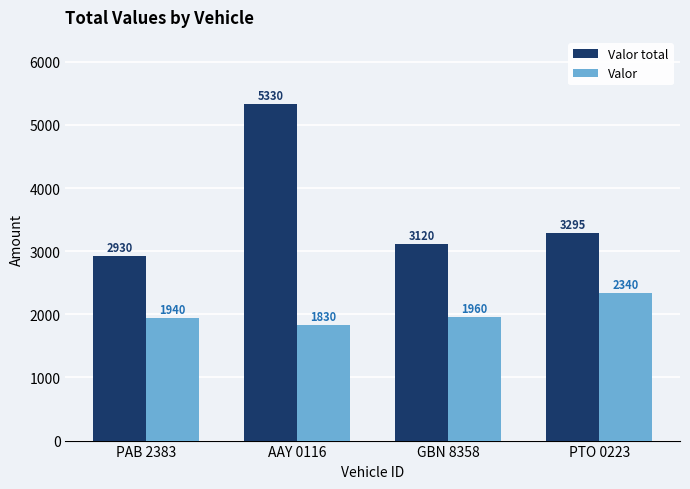

How many groups of bars are there?

4